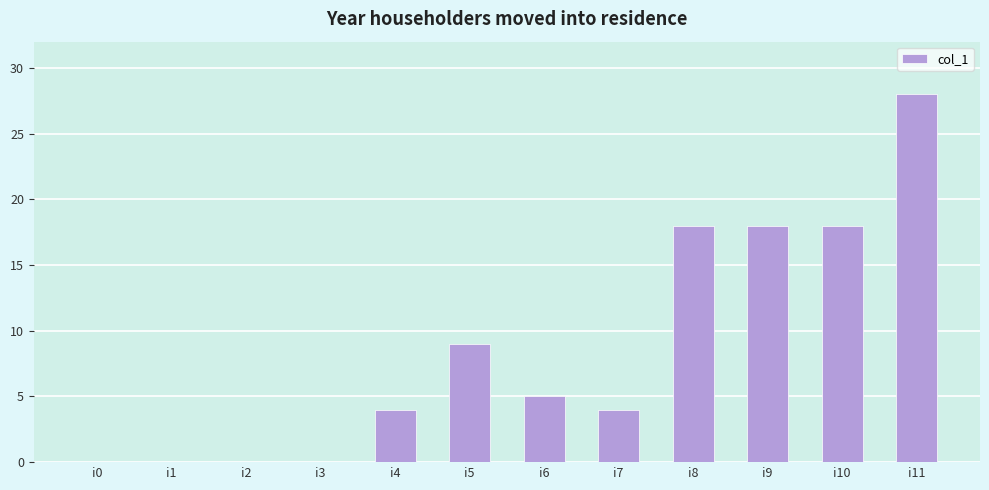

Reading right to left, transcribe all the data shown in this chart.

28	18	18	18	4	5	9	4	0	0	0	0